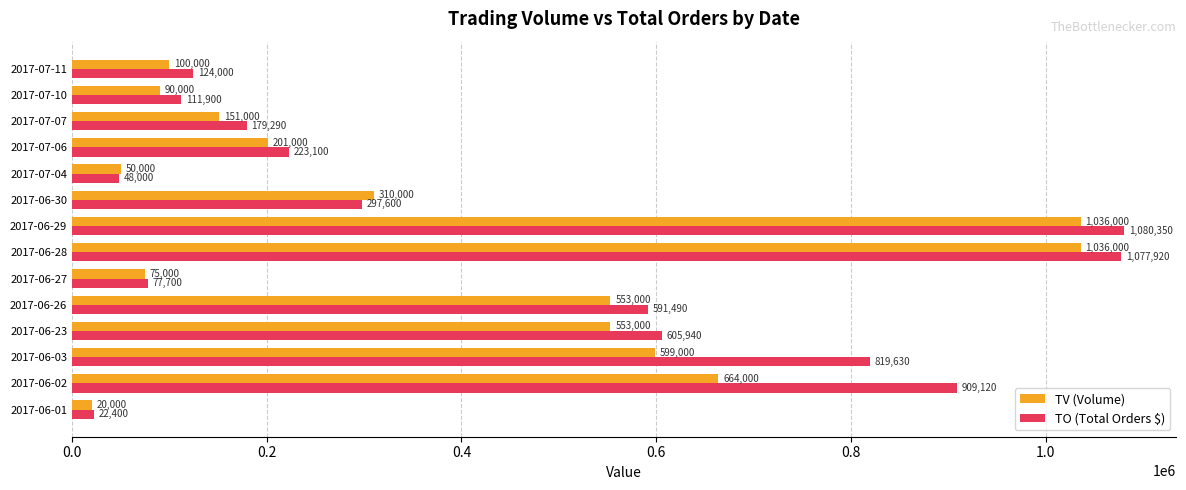

Between 2017-06-30 and 2017-07-06, which series saw the biggest shift?

TV (Volume)